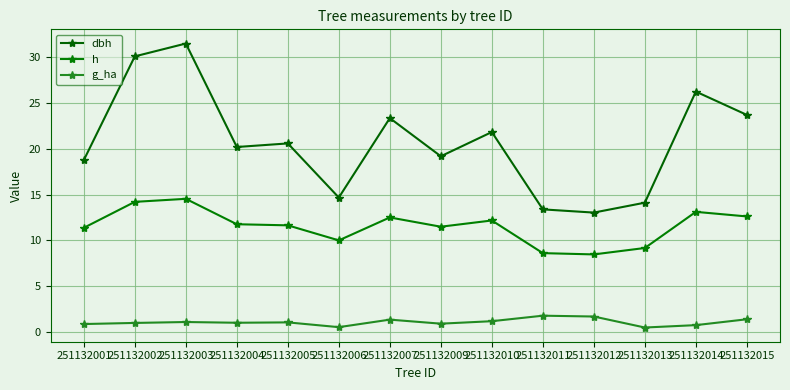

What is the approximate value of dbh at 251132013?

14.1